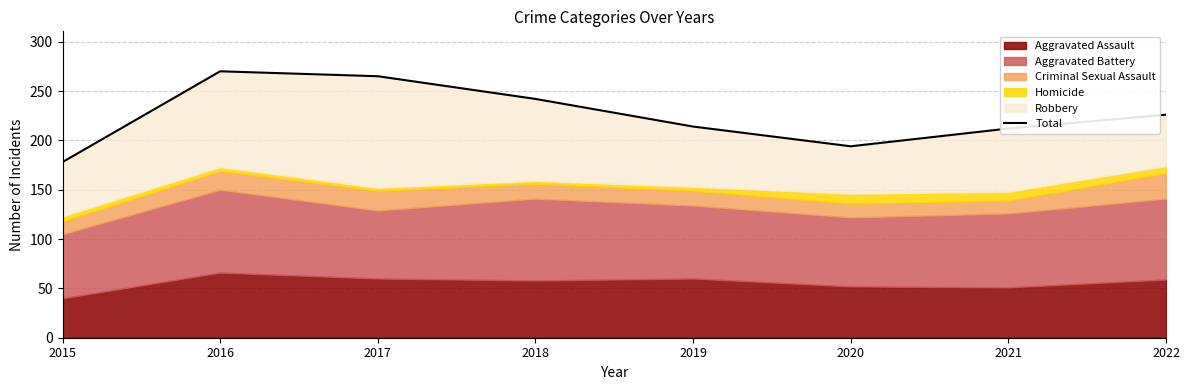

Where is the first local minimum?

2020